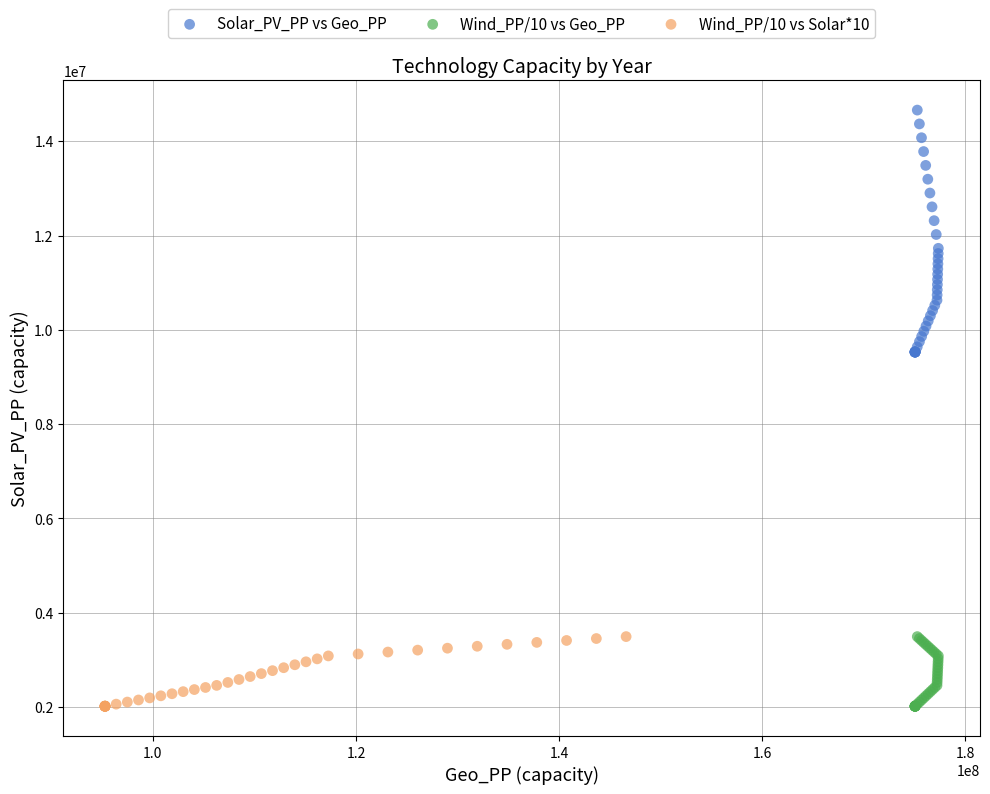

Which series has the widest spread of Y values?

Solar_PV_PP vs Geo_PP